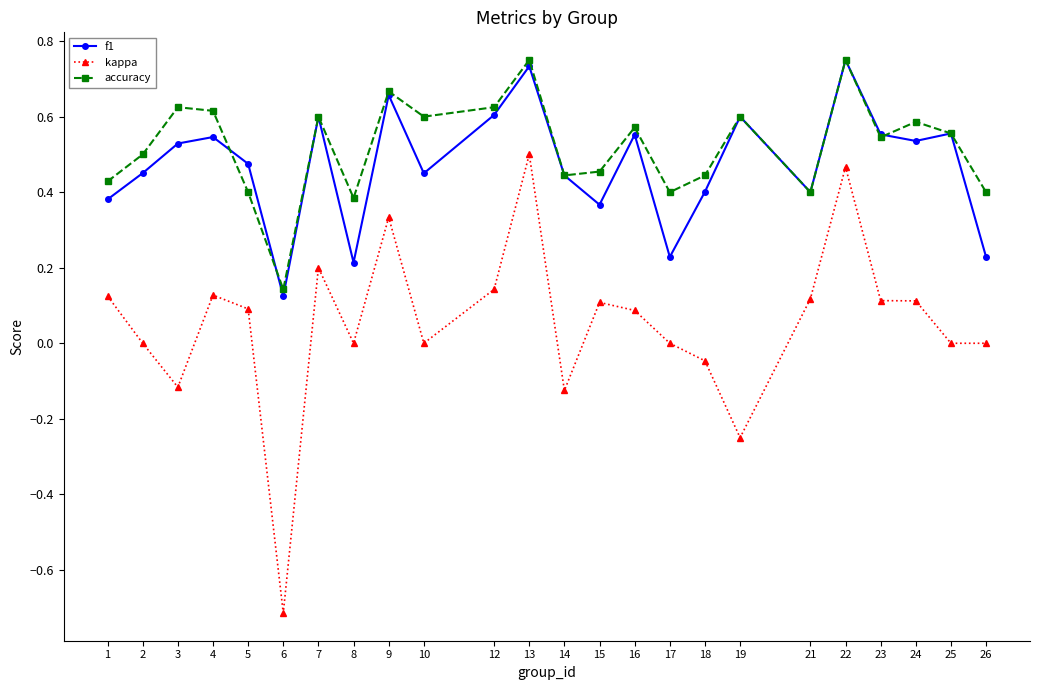

At which label is accuracy closest to 0?

6